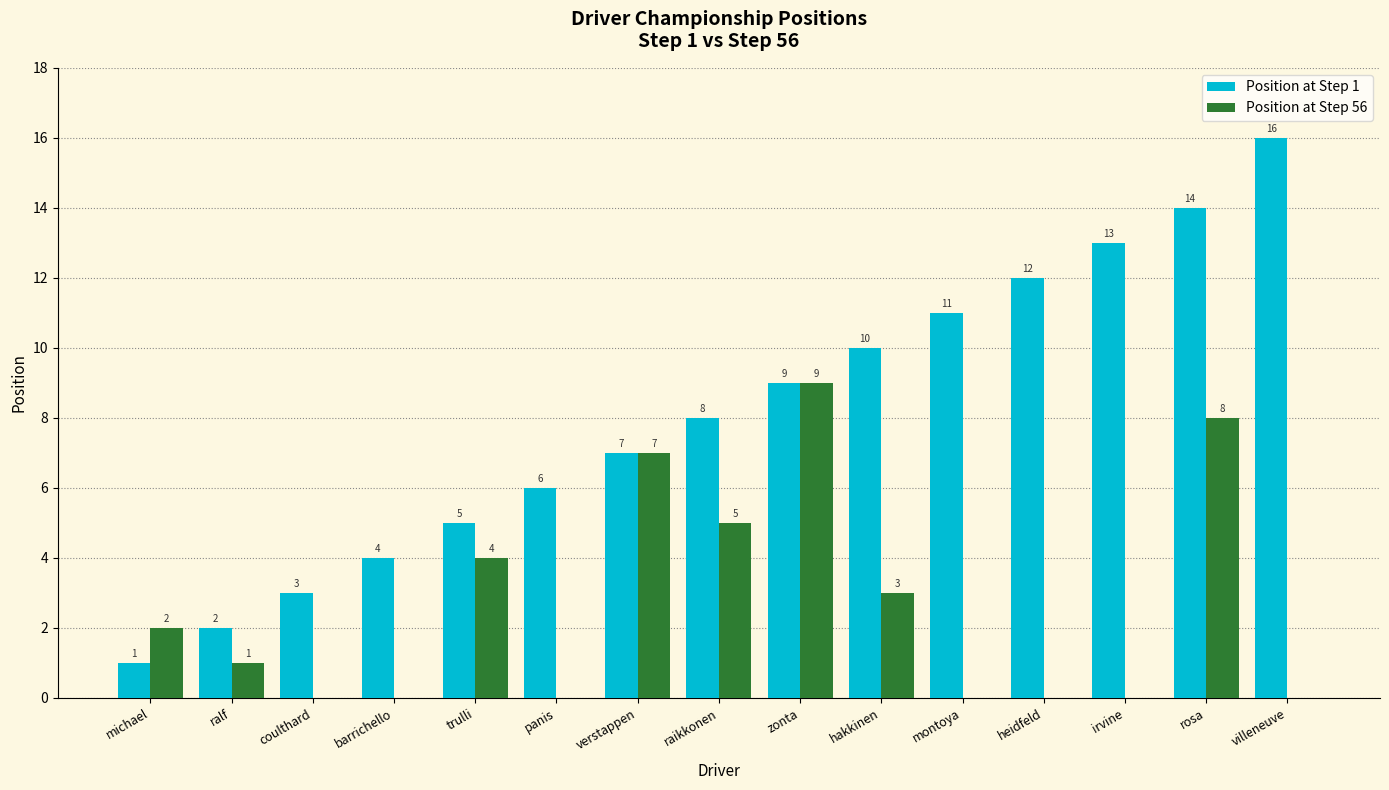

How many Position at Step 56 values are between 0 and 5?

12